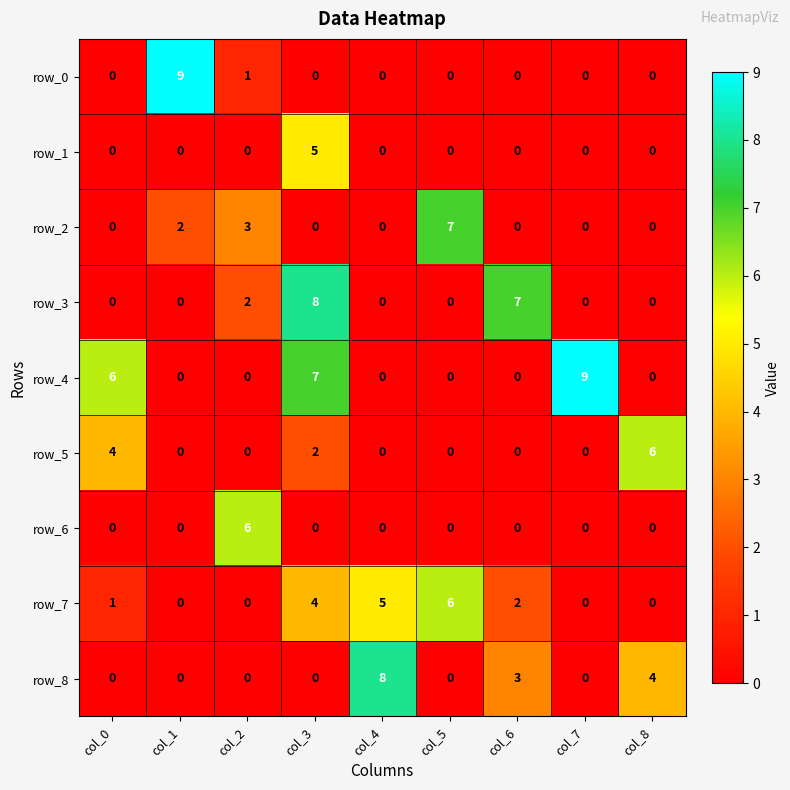

Which category has the highest value in the row_6 series?

col_2